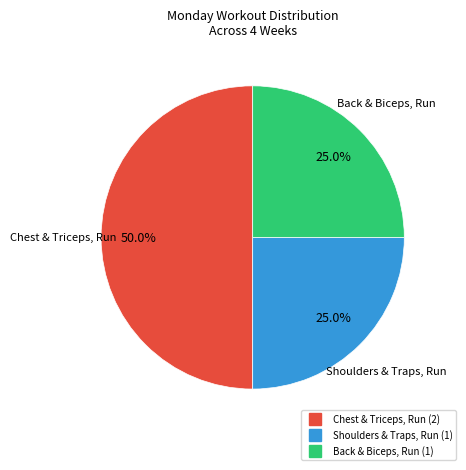

How many segments does this pie chart have?

3